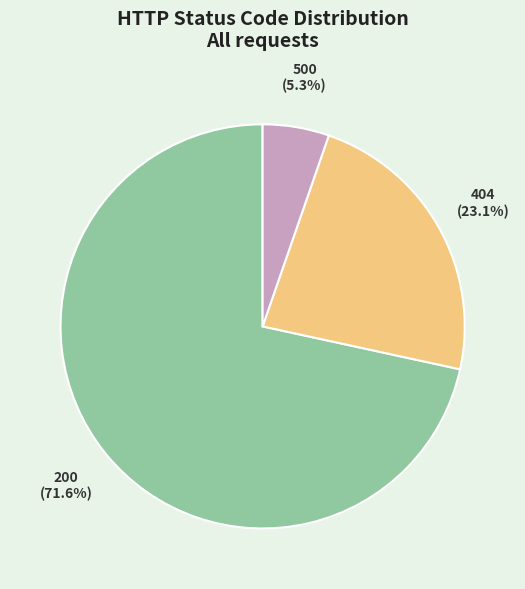

Rank the categories by value from lowest to highest.

500, 404, 200